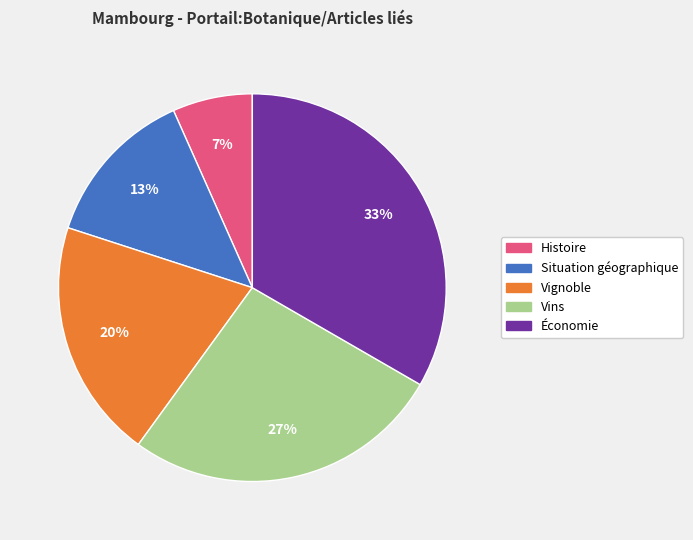

To the nearest percent, what portion does Vins represent?

27%